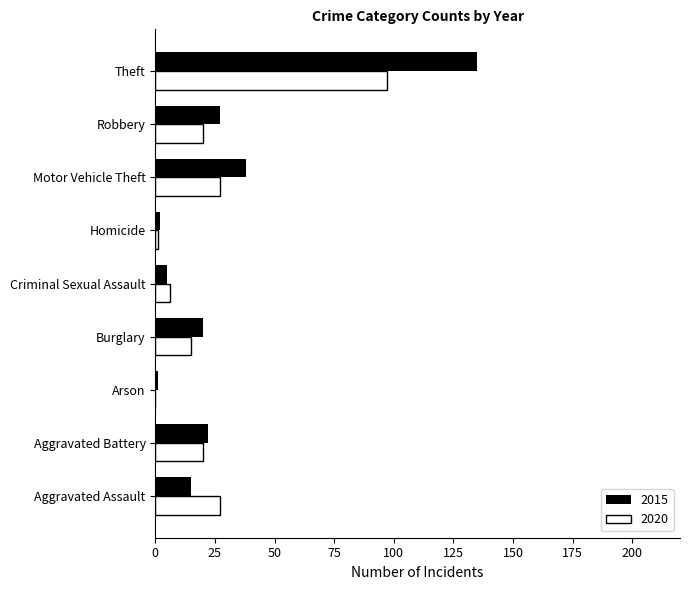

What value does the 2015 series have at Motor Vehicle Theft?

38